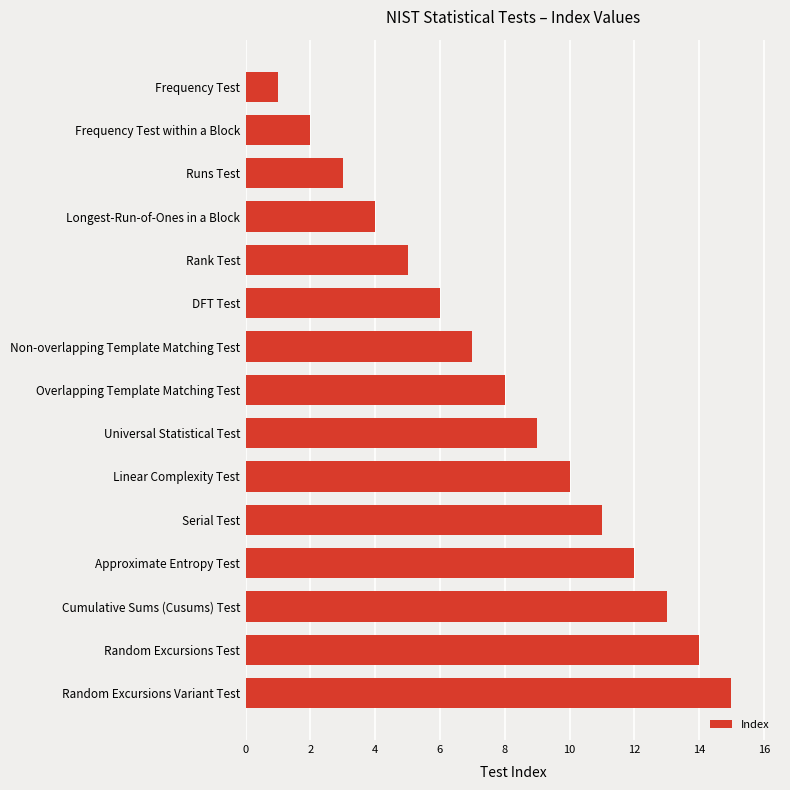

The chart shows a value of 2 at Linear Complexity Test. True or false?

False